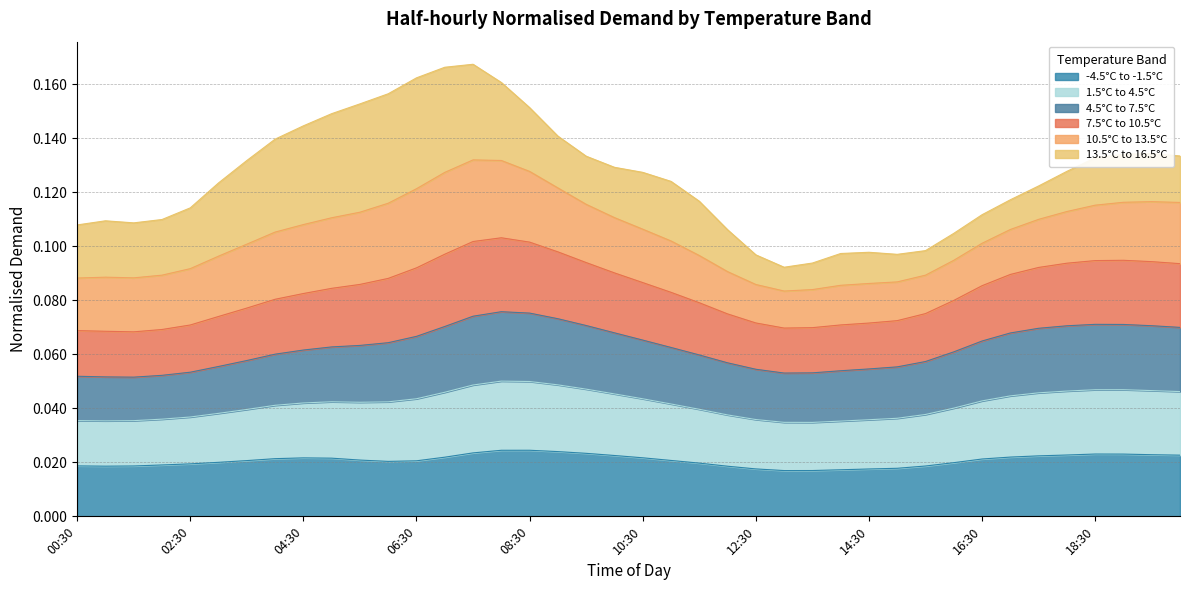

How many lines are shown in the chart?

6